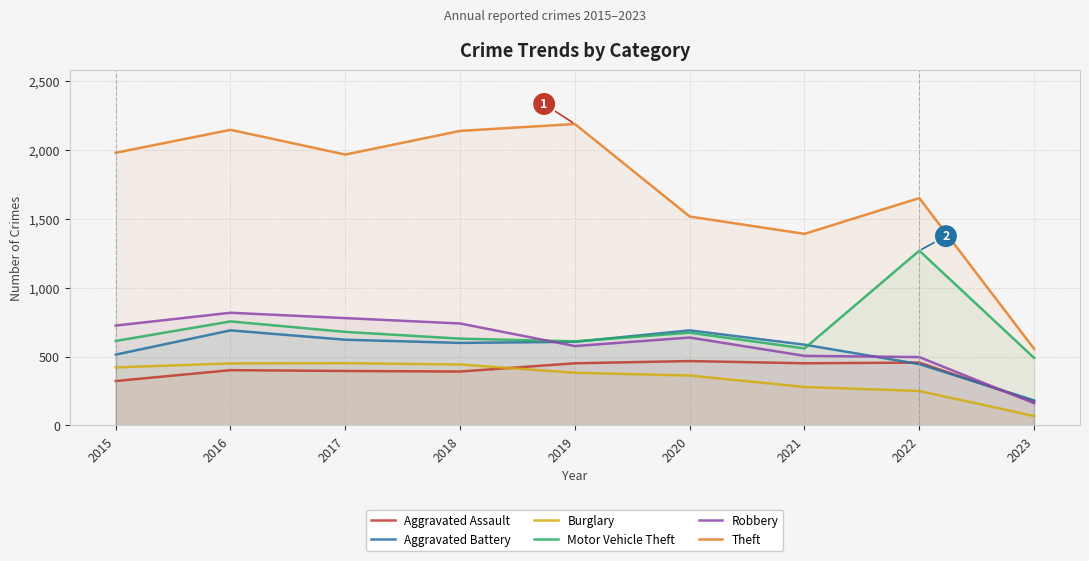

What is the average value of the Aggravated Battery series?

549